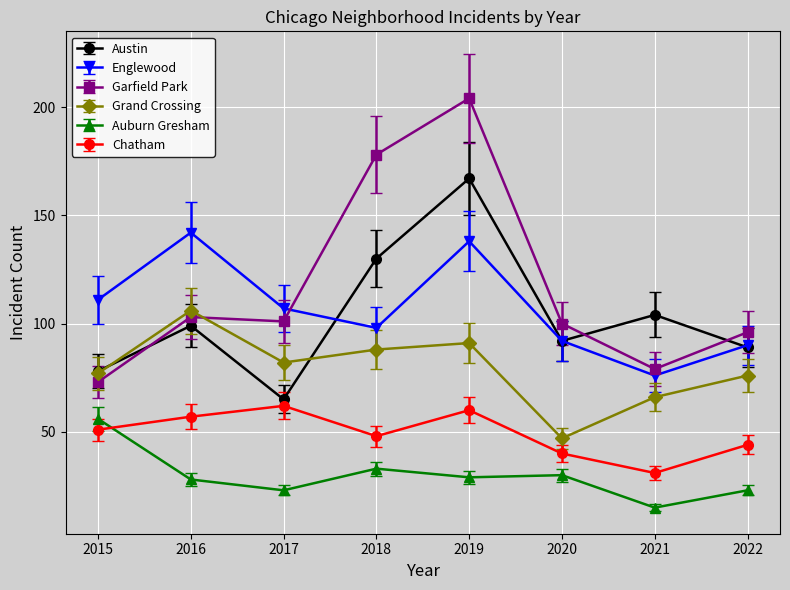

What are all the series names shown in the legend?

Austin, Englewood, Garfield Park, Grand Crossing, Auburn Gresham, Chatham